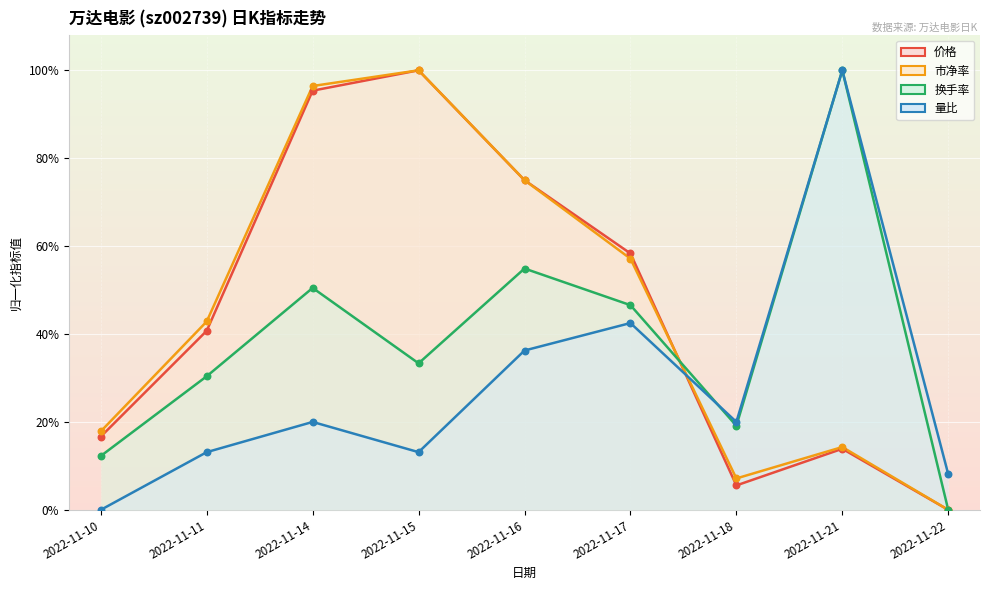

At how many categories does at least one series exceed 0?

9